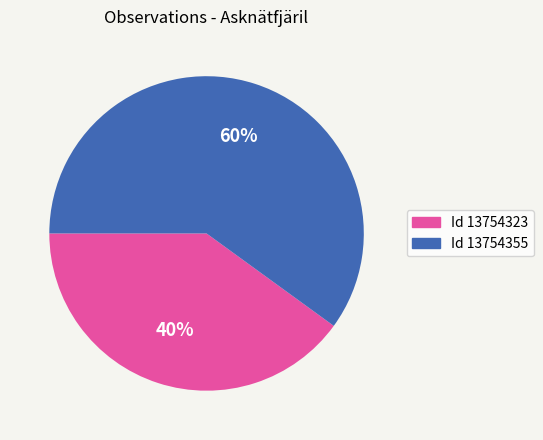

To the nearest percent, what is the difference between the largest and smallest slice percentages?

20%